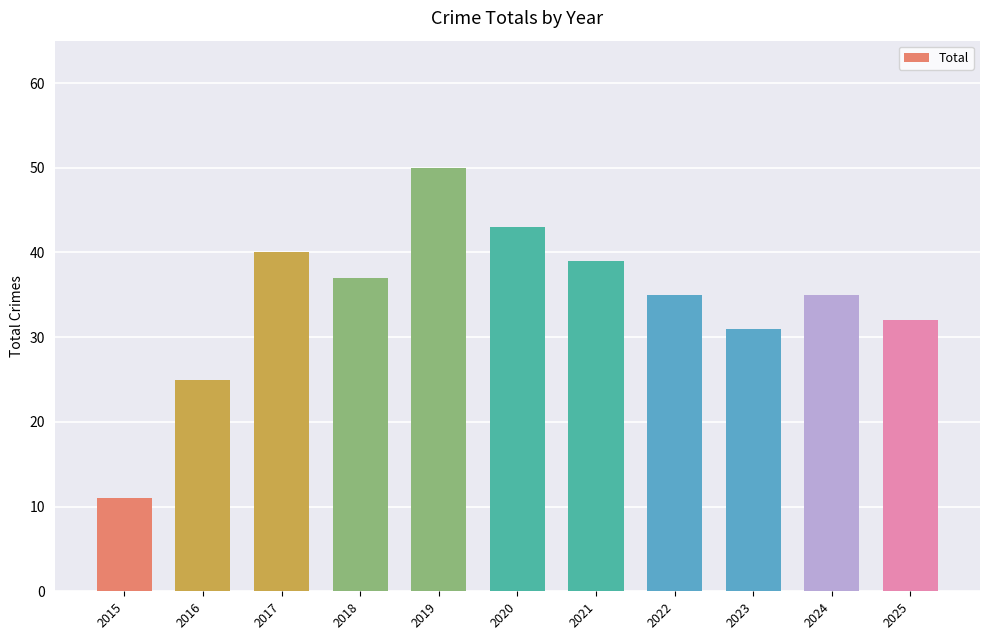

What is the smallest value displayed?

11